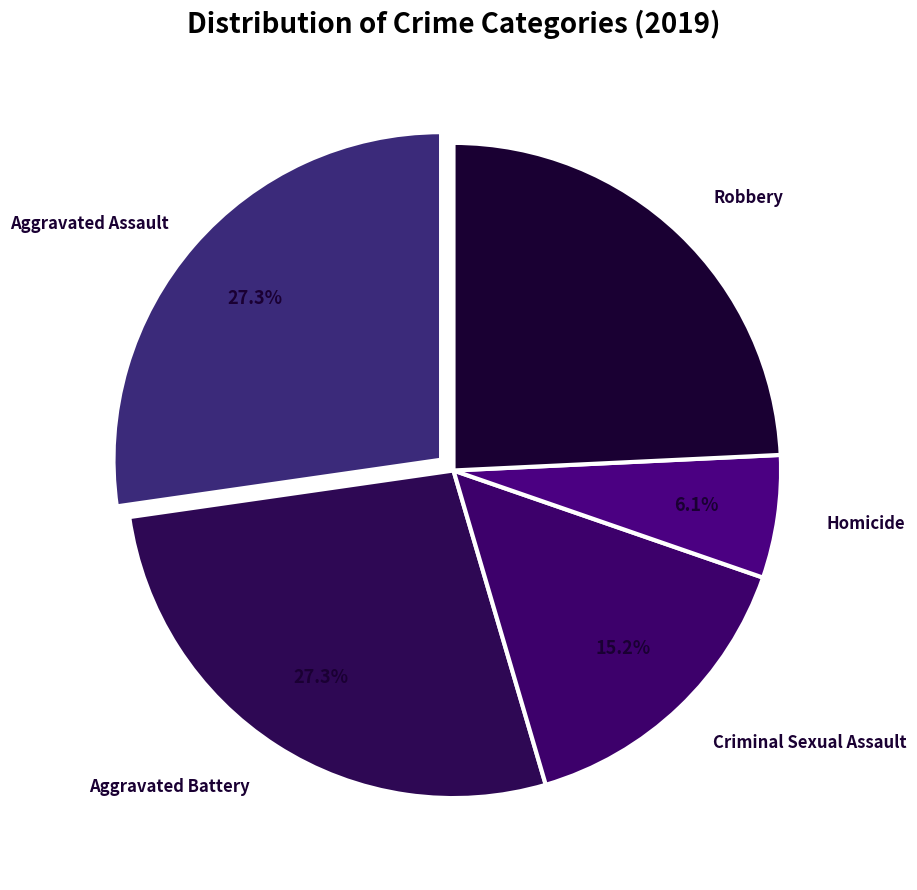

Rank the categories by value from lowest to highest.

Homicide, Criminal Sexual Assault, Robbery, Aggravated Assault, Aggravated Battery